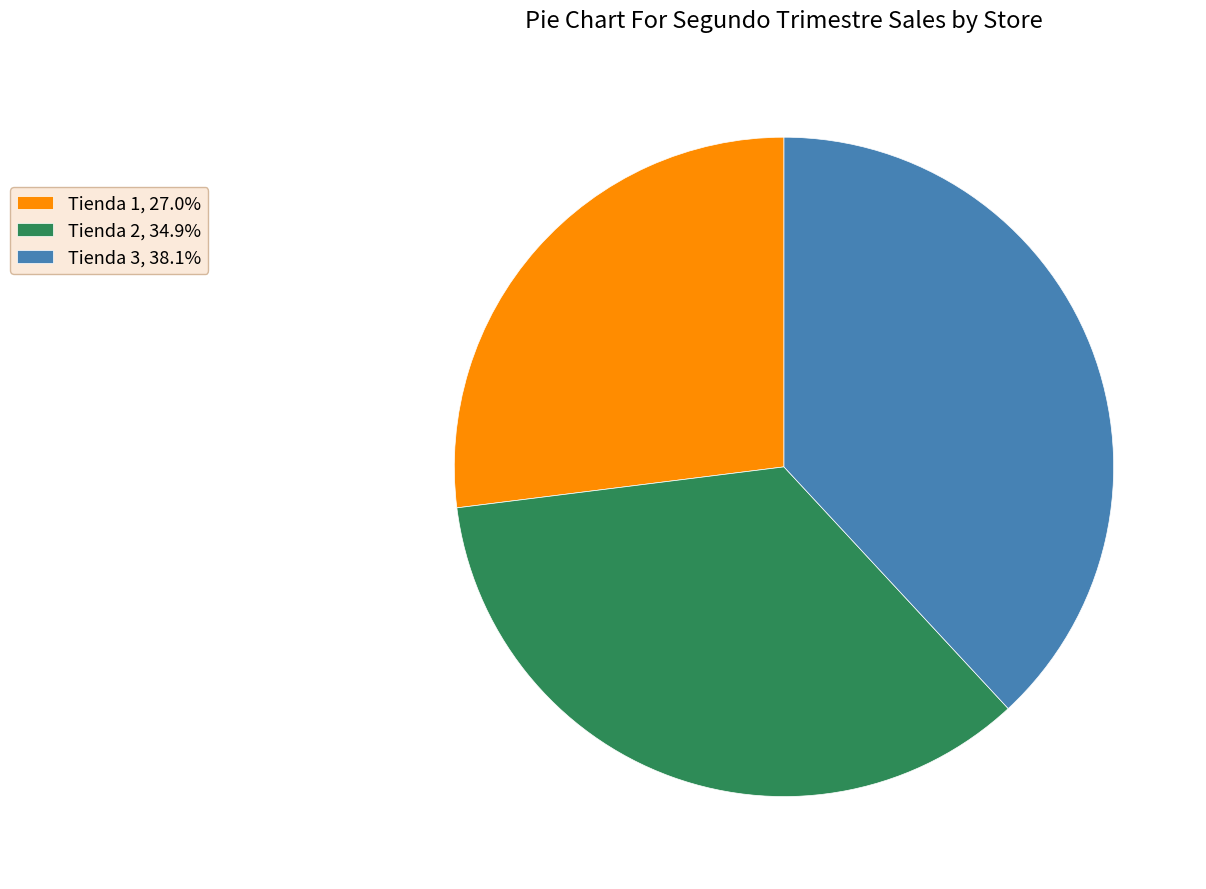

Approximately how many times larger is the value at Tienda 1, 27.0% compared to Tienda 2, 34.9%?

0.8